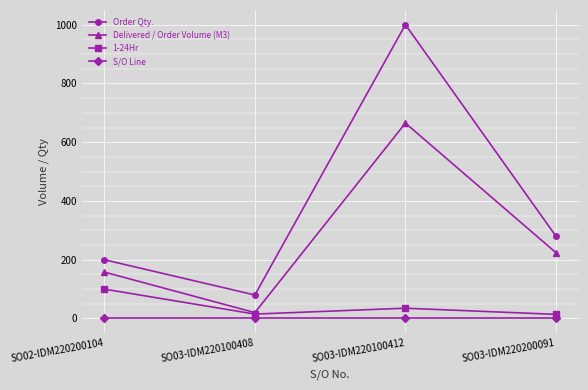

What is the total value across all series at SO03-IDM220100408?

116